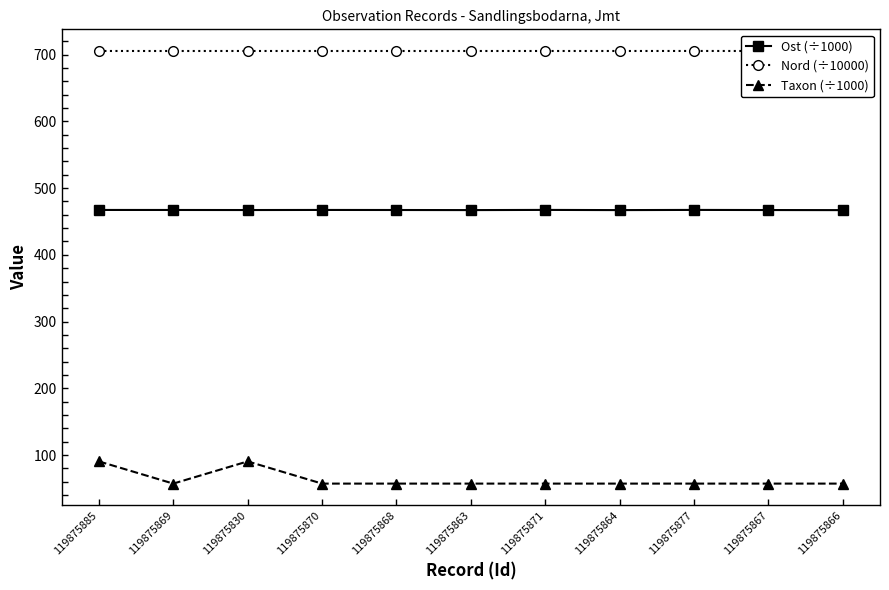

At how many categories does at least one series exceed 309?

11